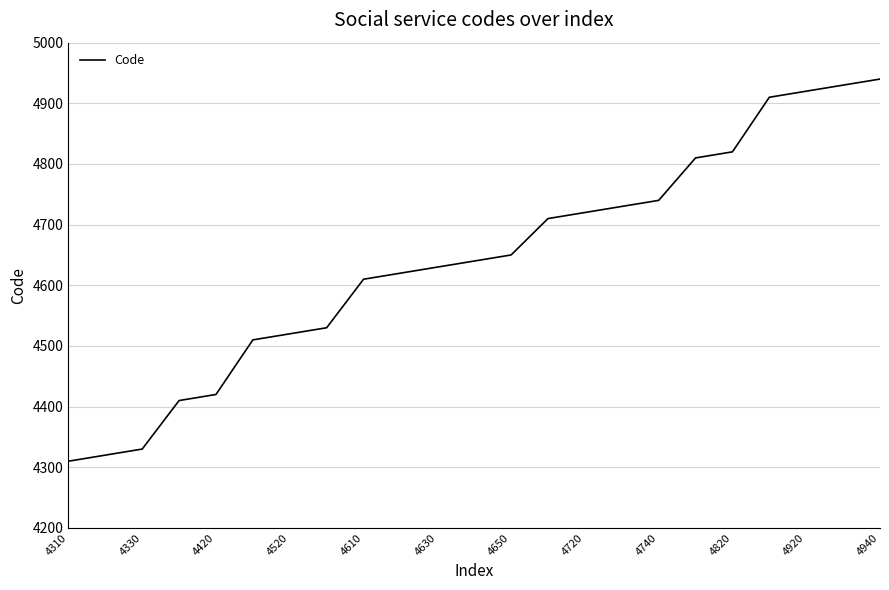

How many lines are shown in the chart?

1